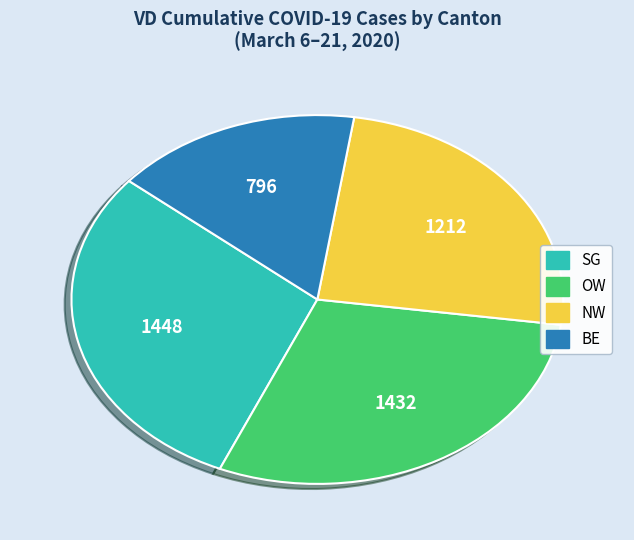

Is there any slice that represents more than half of the pie?

No